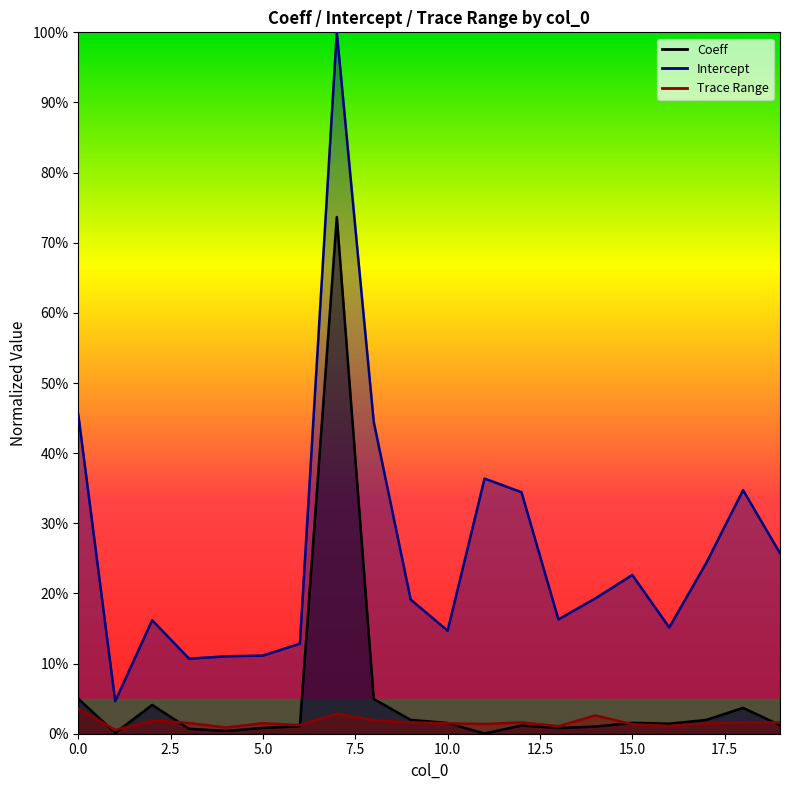

Which series has the largest total across all categories?

Intercept